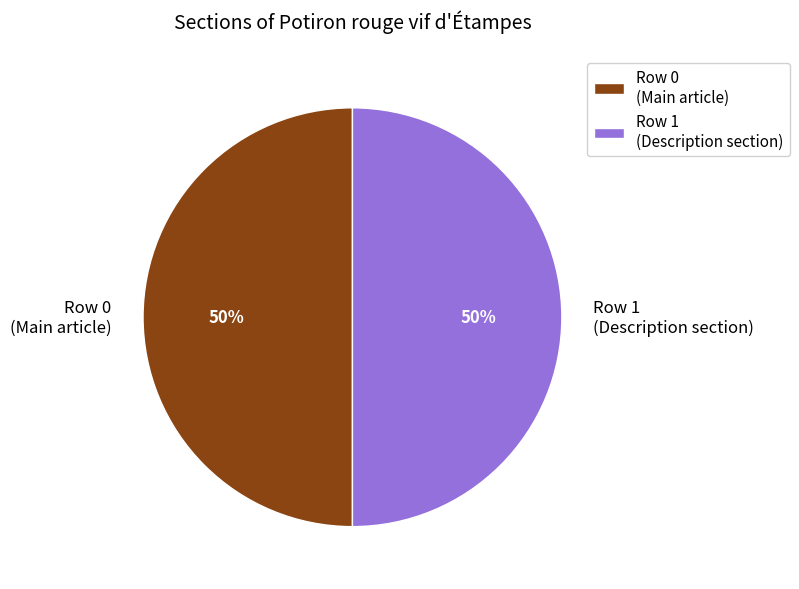

To the nearest percent, what is the combined percentage of Row 1 (Description section) and Row 0 (Main article)?

100%